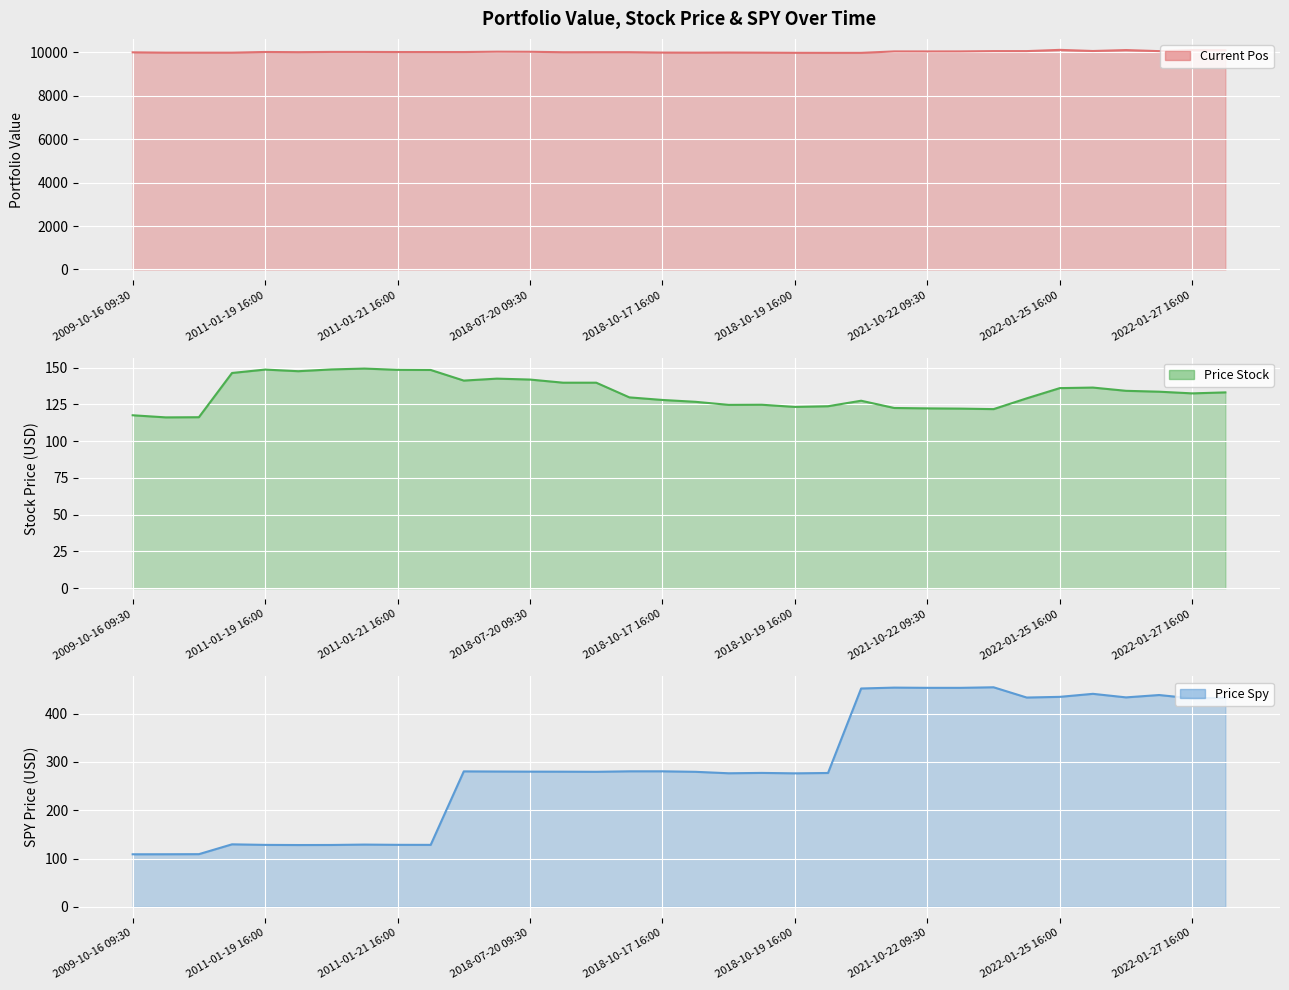

What is the difference between the maximum and minimum values in the current_pos series?

137.3